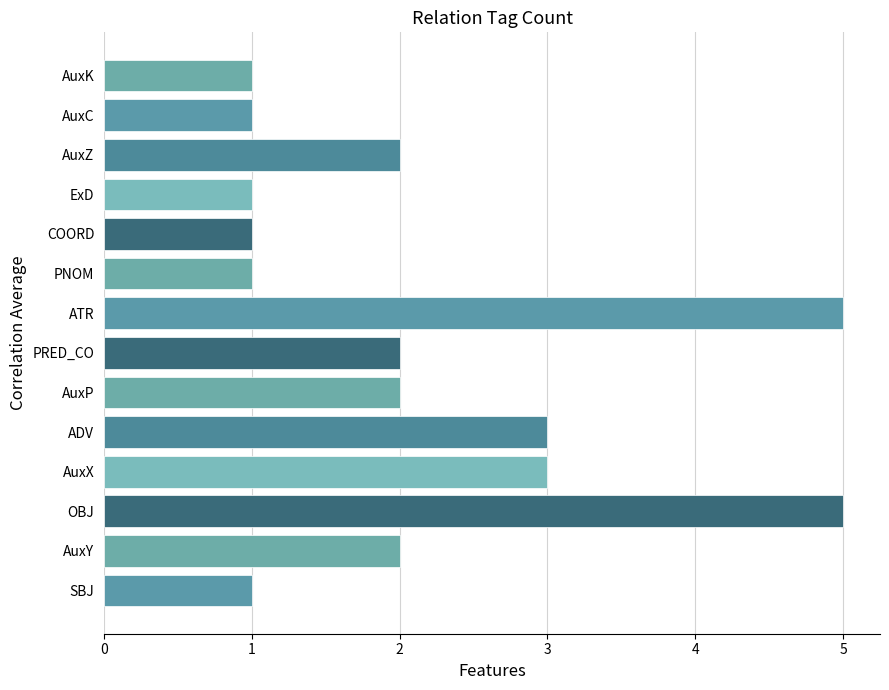

Reading bottom to top, what are all the values shown in this chart?

SBJ=1	AuxY=2	OBJ=5	AuxX=3	ADV=3	AuxP=2	PRED_CO=2	ATR=5	PNOM=1	COORD=1	ExD=1	AuxZ=2	AuxC=1	AuxK=1